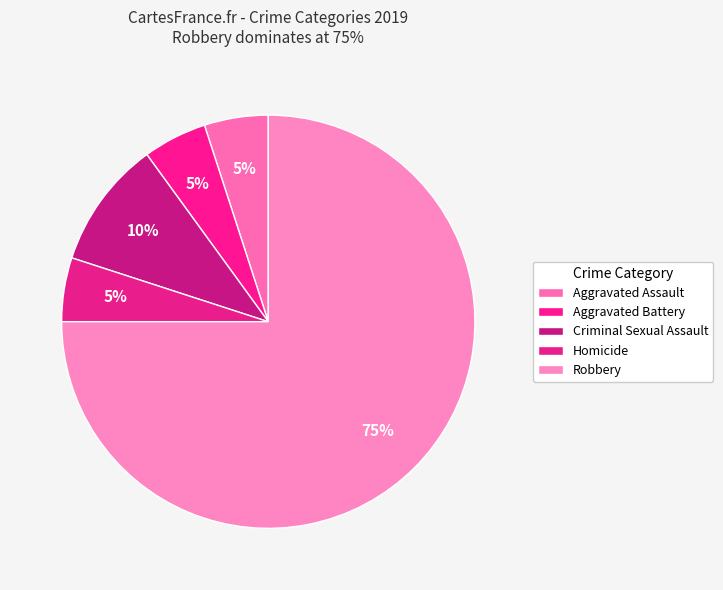

Do Criminal Sexual Assault and Robbery together represent more than half of the pie?

Yes